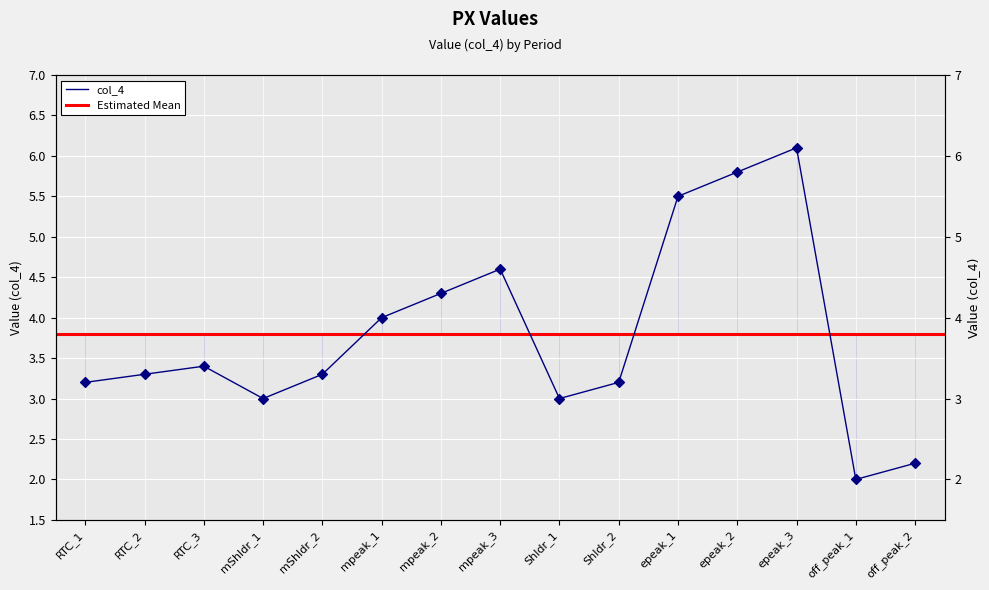

Which has a higher value, mShldr_2 or mpeak_3?

mpeak_3